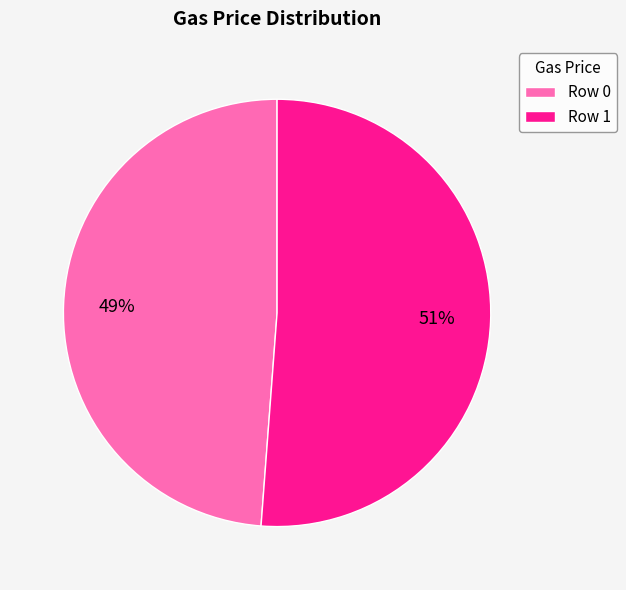

Between Row 0 and Row 1, which is larger?

Row 1